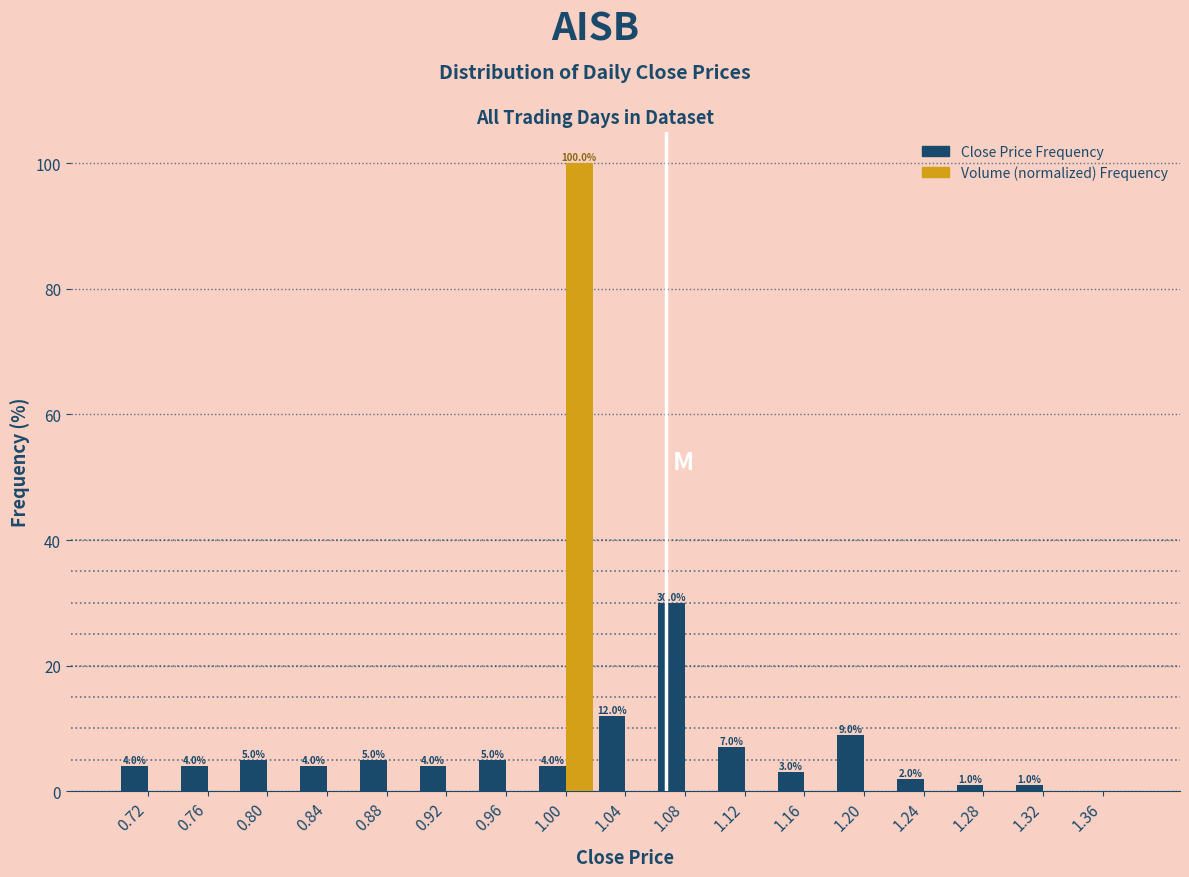

In the Close Price Frequency series, which range on the x-axis has the tallest bar?

1.06 to 1.10